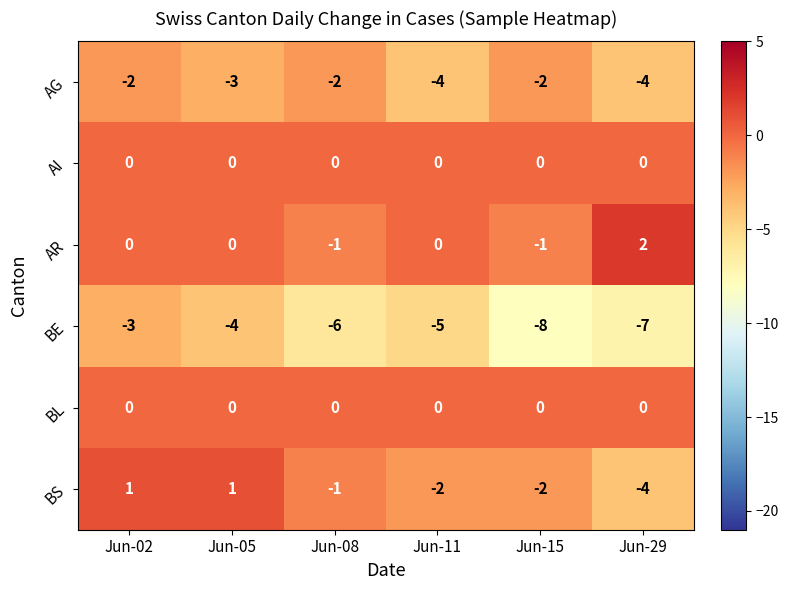

The AR series shows -2 at Jun-15. True or false?

False